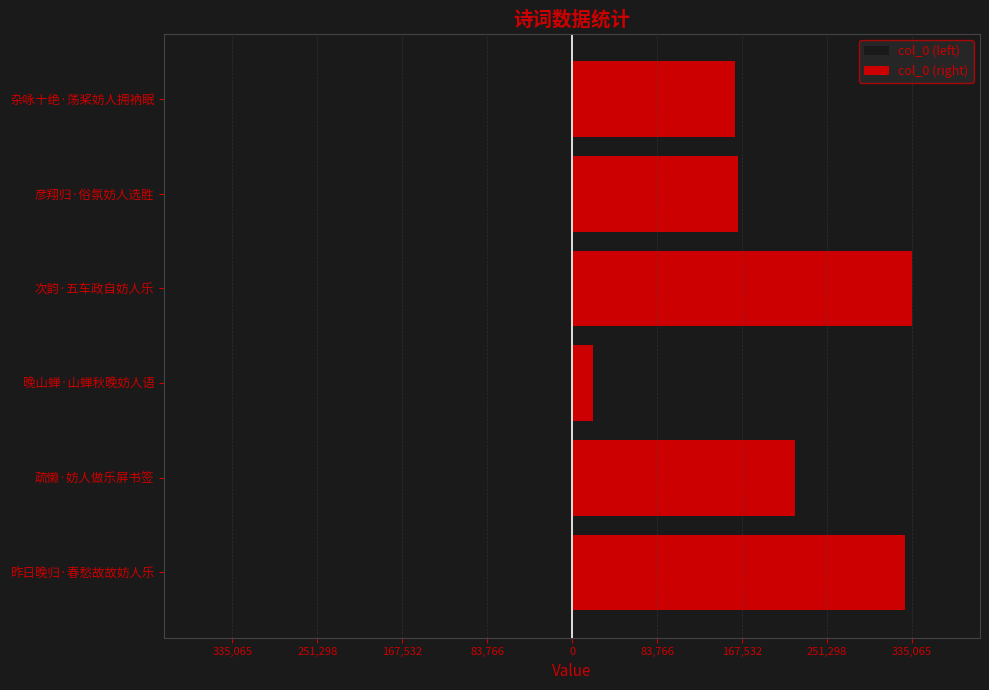

True or false: col_0 (right) has a value of 219804 at 疏懒·妨人做乐屏书签.

True